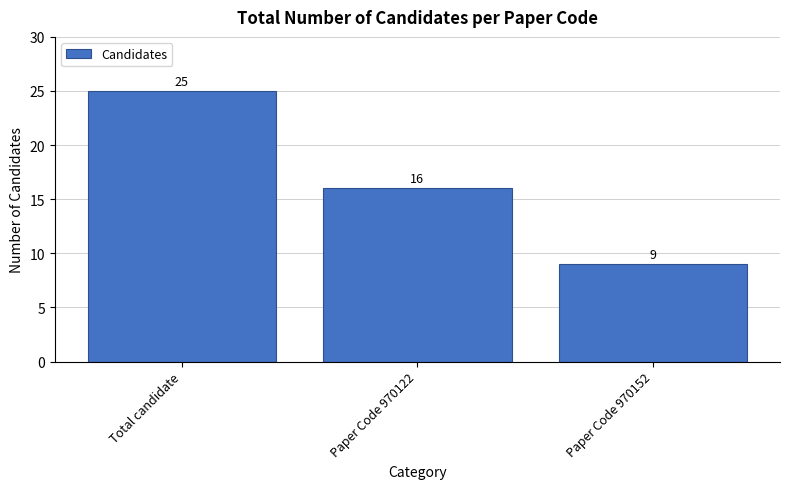

Count the values in the range 9 to 25.

3